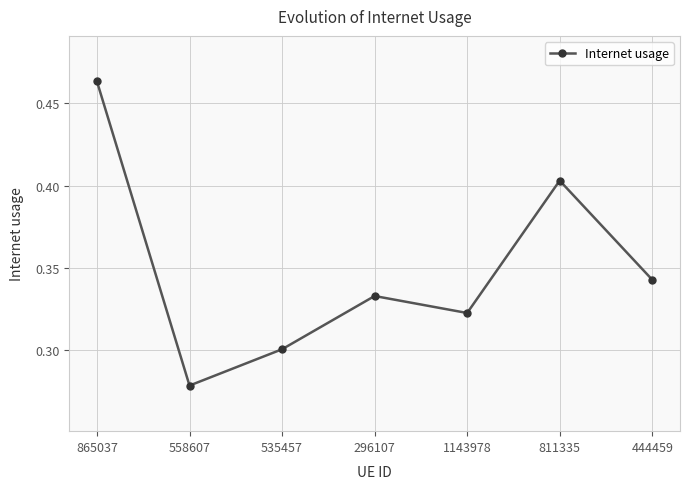

What is the label of the 6th point from the left?

811335